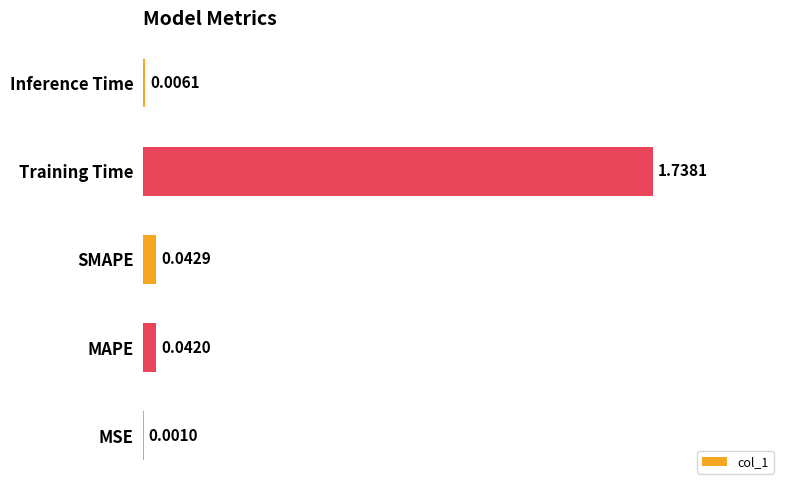

What is the sum of all values?

1.8